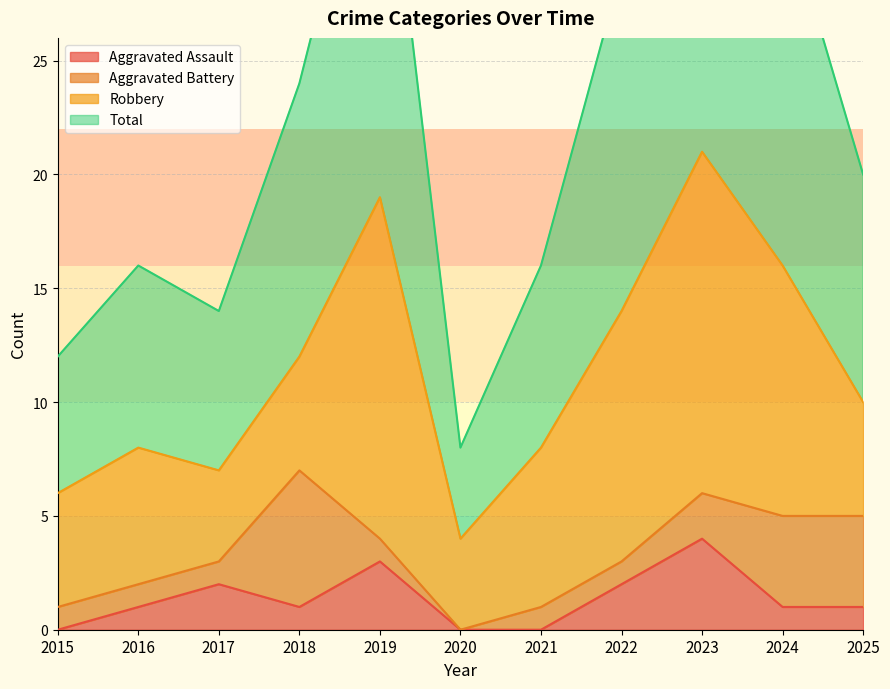

Count the number of categories in the chart.

11